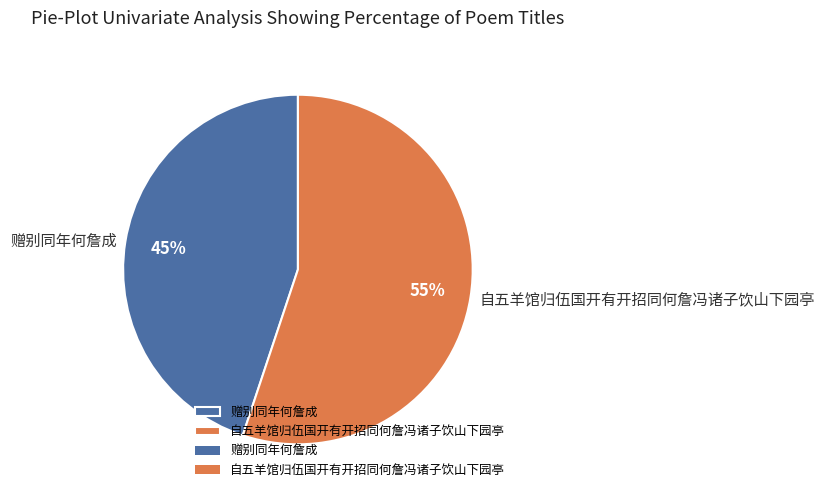

To the nearest percent, what is the combined percentage of 赠别同年何詹成 and 自五羊馆归伍国开有开招同何詹冯诸子饮山下园亭?

100%